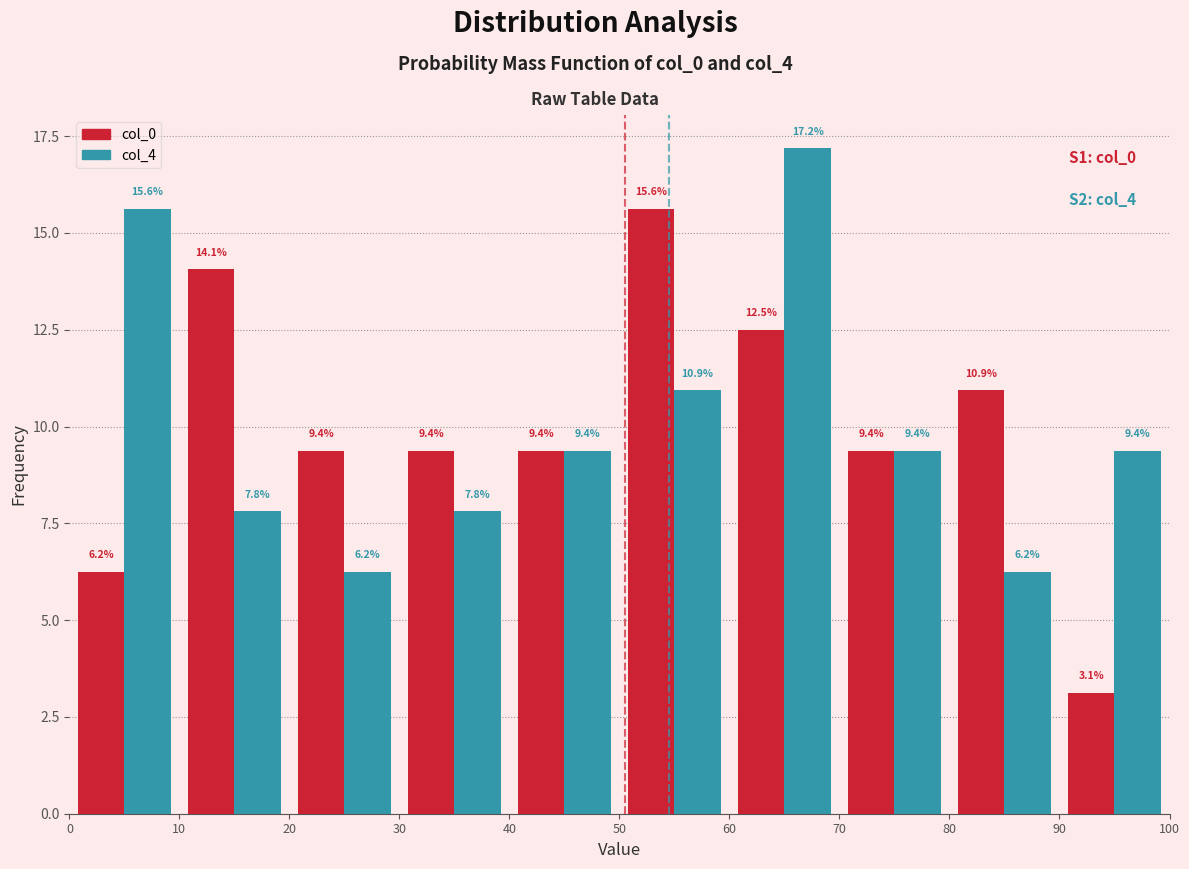

What is the height of the col_0 bar covering 0 to 10 on the x-axis?

6.2